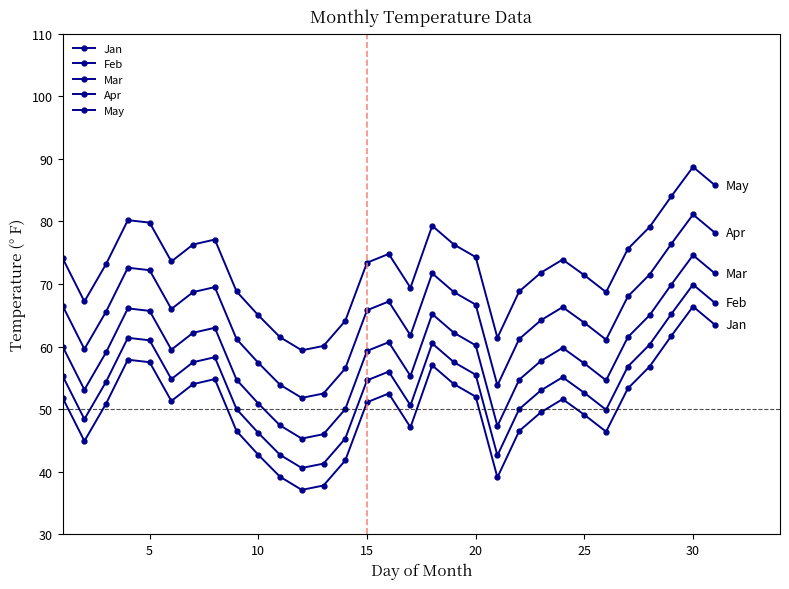

What is the difference between the second highest and minimum values in the May series?

26.4